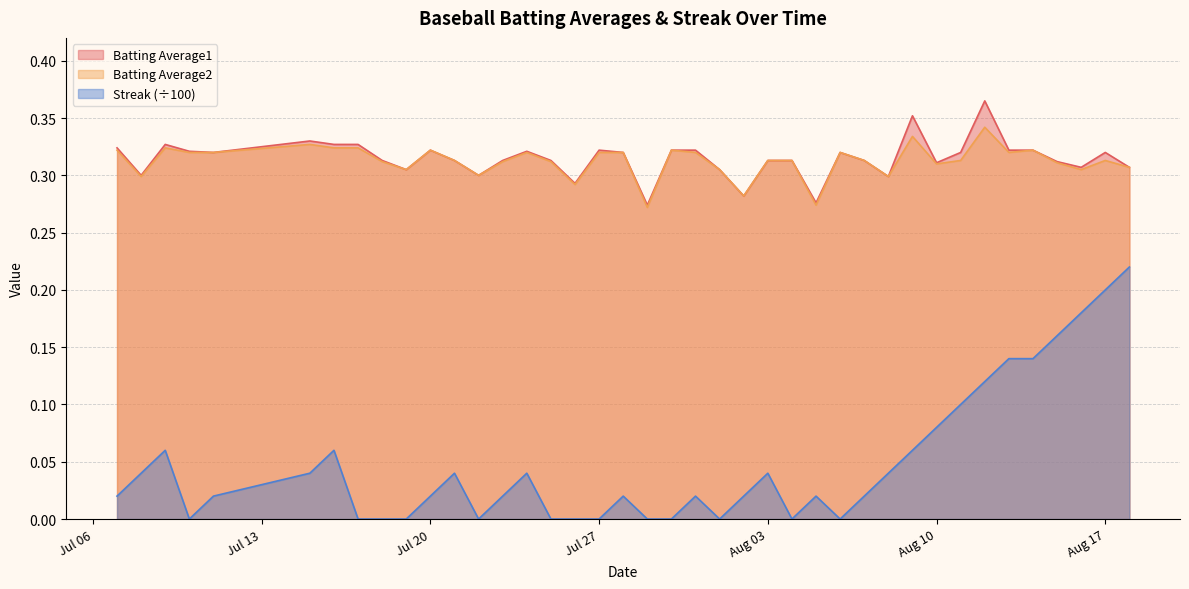

How many Batting Average1 values are between 0 and 1?

40